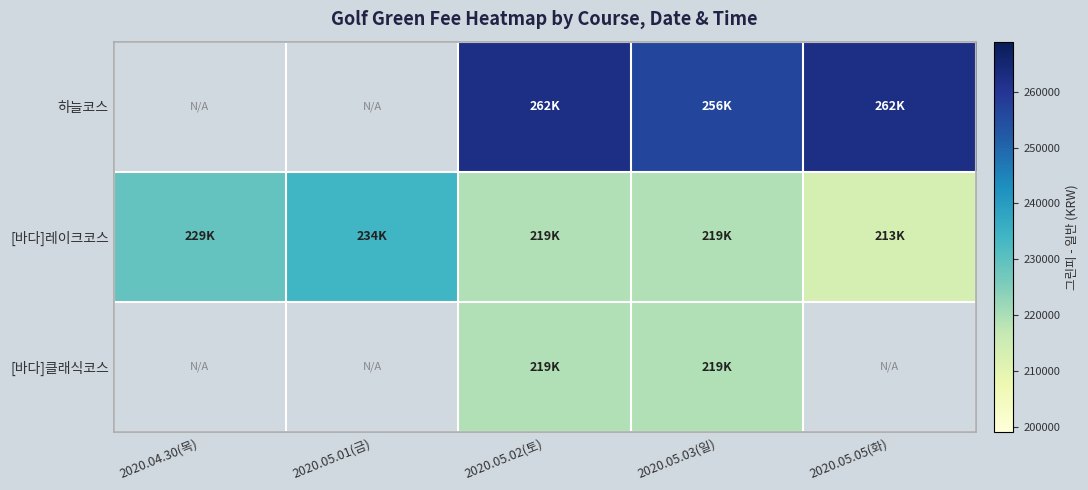

At which category is the sum across all series the highest?

2020.05.02(토)